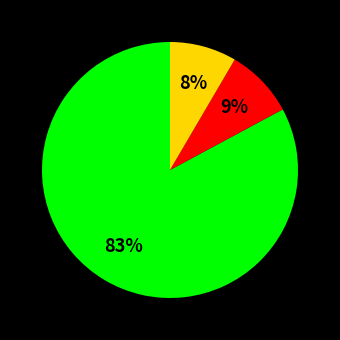

To the nearest percent, what is the average slice percentage?

33%